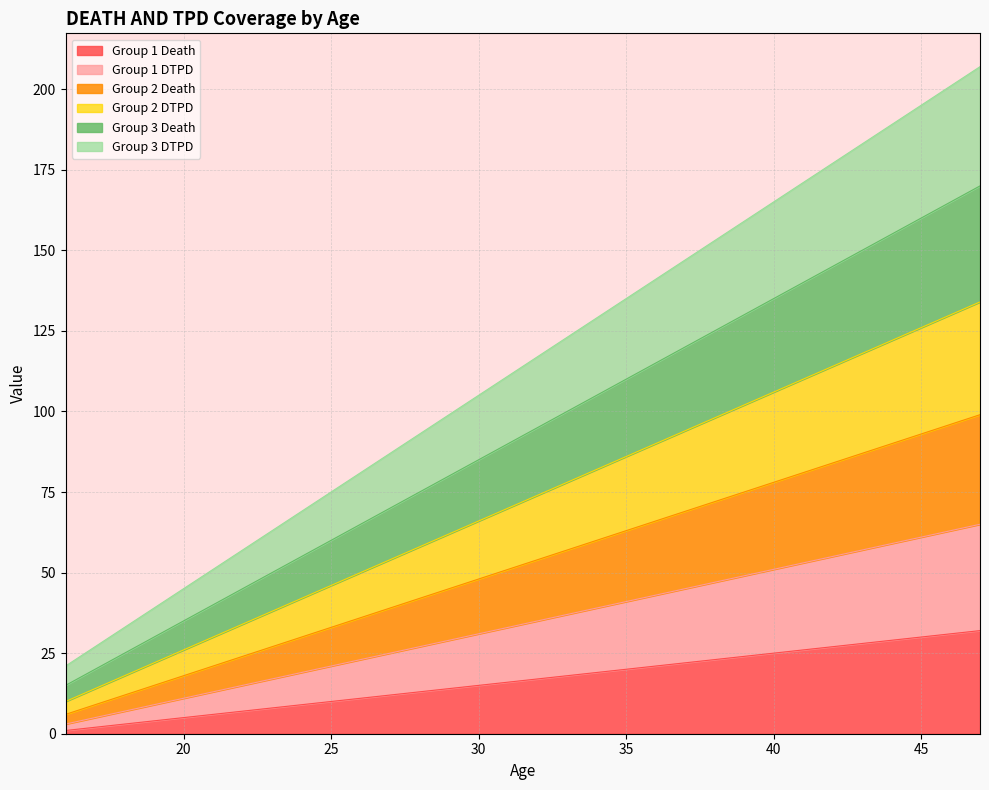

What is the approximate value of Group 1 Death at 35?

20